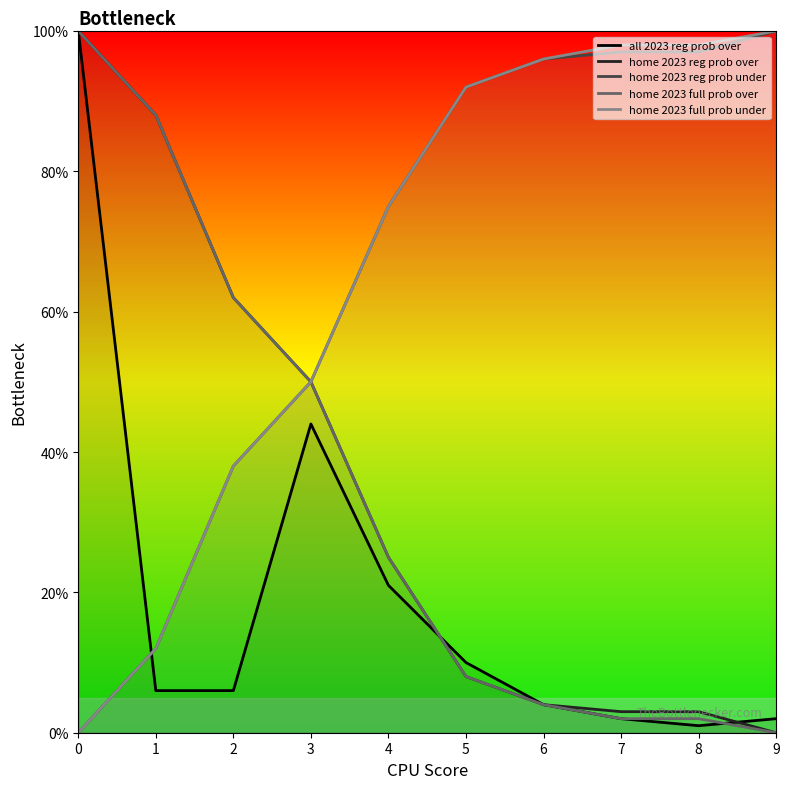

Where is the first local minimum for all 2023 reg prob over?

8